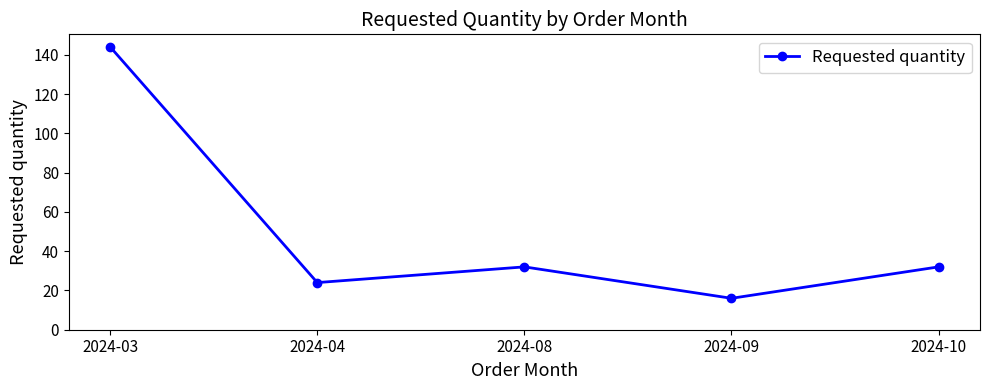

Reading left to right, transcribe all the data shown in this chart.

144	24	32	16	32